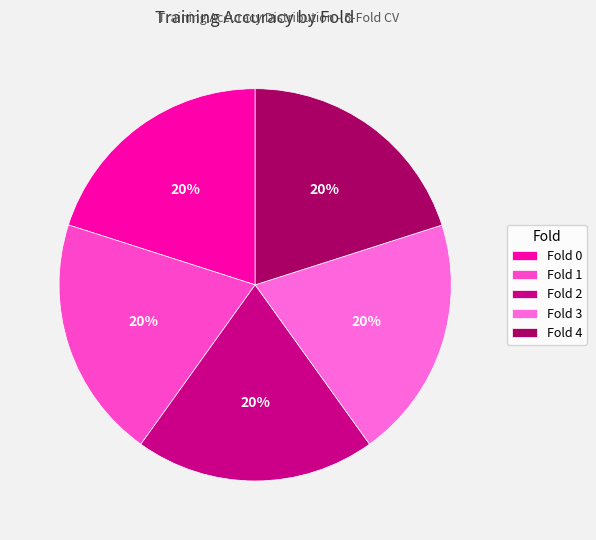

Which has a higher value, Fold 0 or Fold 1?

Fold 0